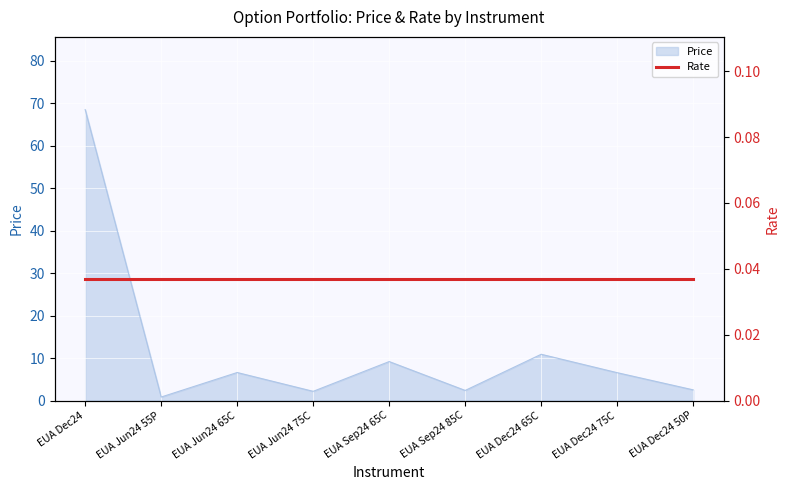

What is the ratio of the value at EUA Dec24 75C to the value at EUA Dec24 50P?

2.6